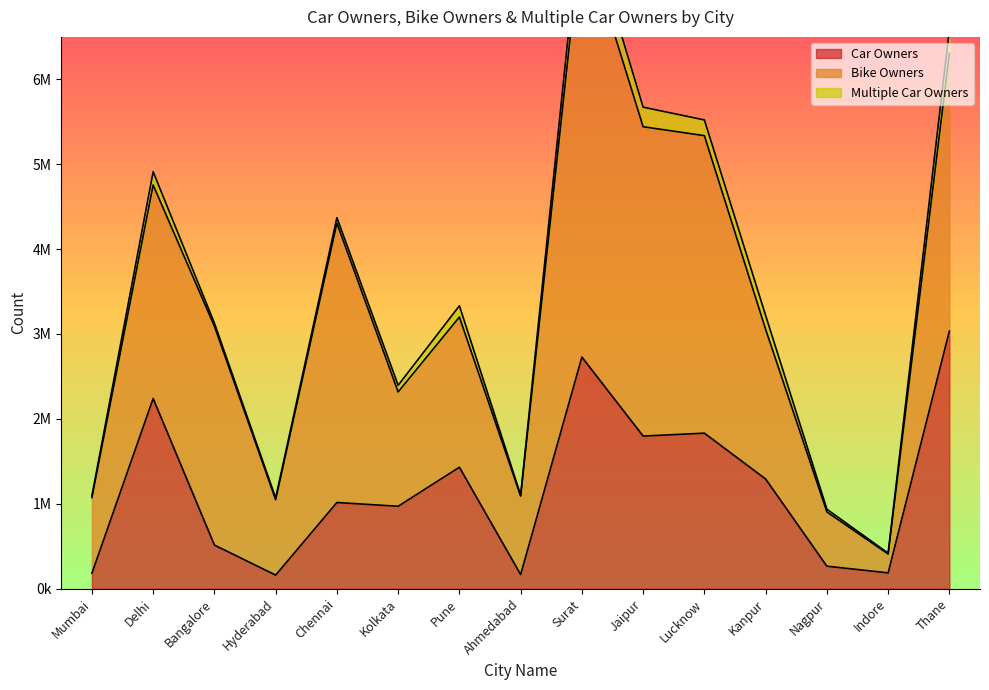

At which label does Multiple Car Owners reach its peak?

Surat